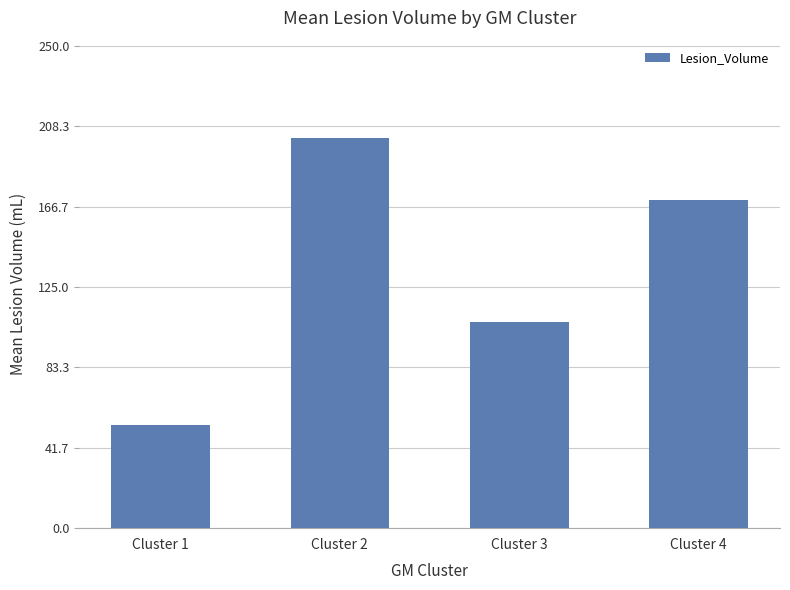

True or false: the data shows 106.9 at Cluster 3.

True